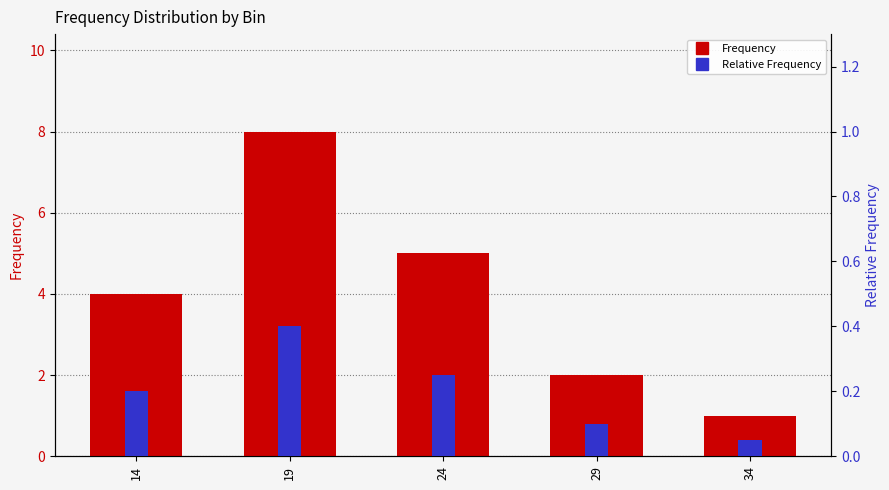

Is it true that Frequency equals 1.9 at 14?

False